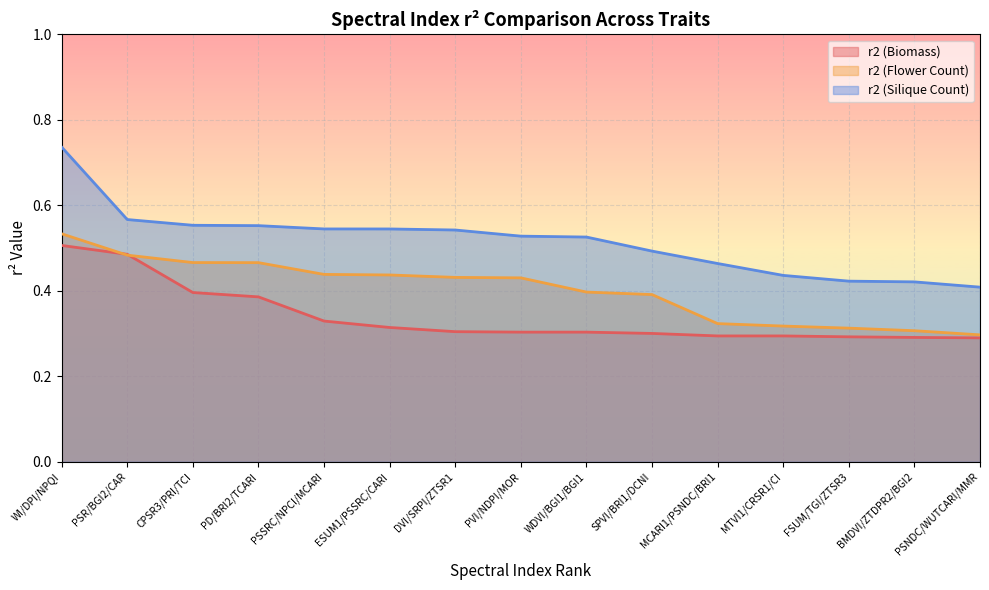

Rank the series by their maximum value, from lowest to highest.

r2 (Biomass), r2 (Flower Count), r2 (Silique Count)